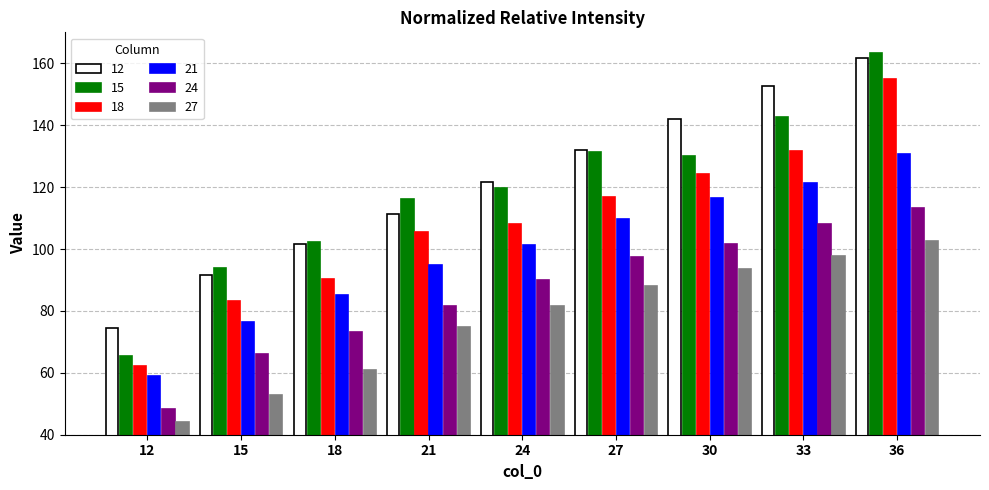

At which label does 18 reach its peak?

36